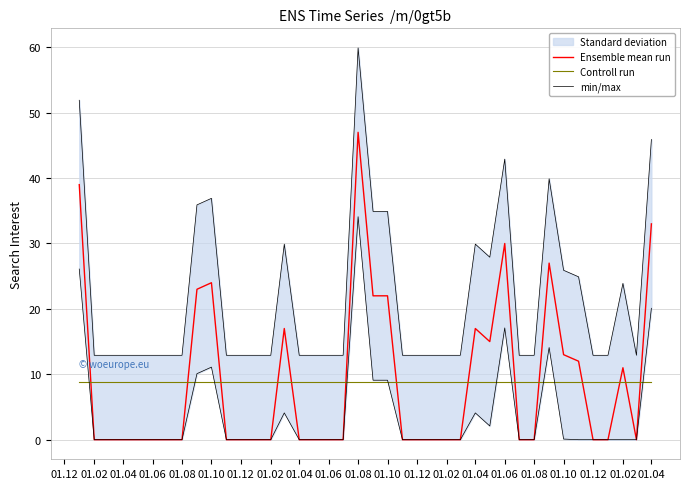

How many data points does each series have?

40